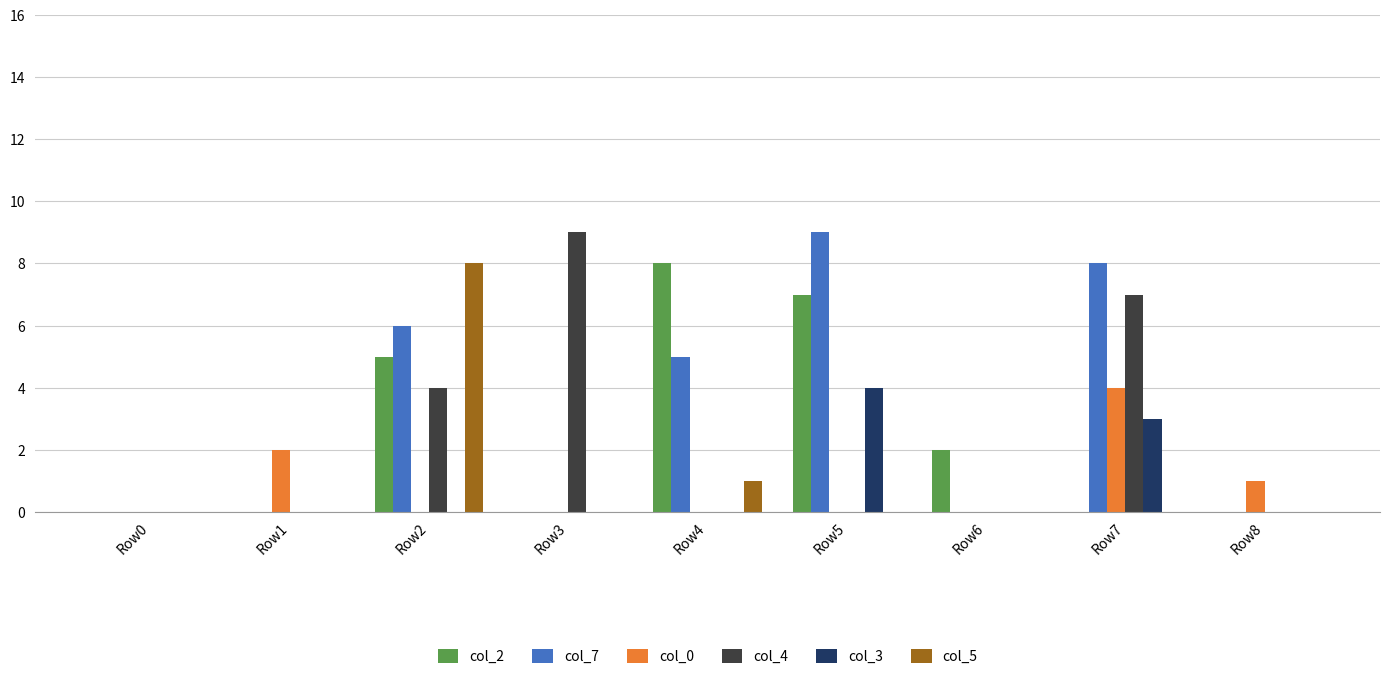

Count the col_7 values in the range 0 to 6.

7